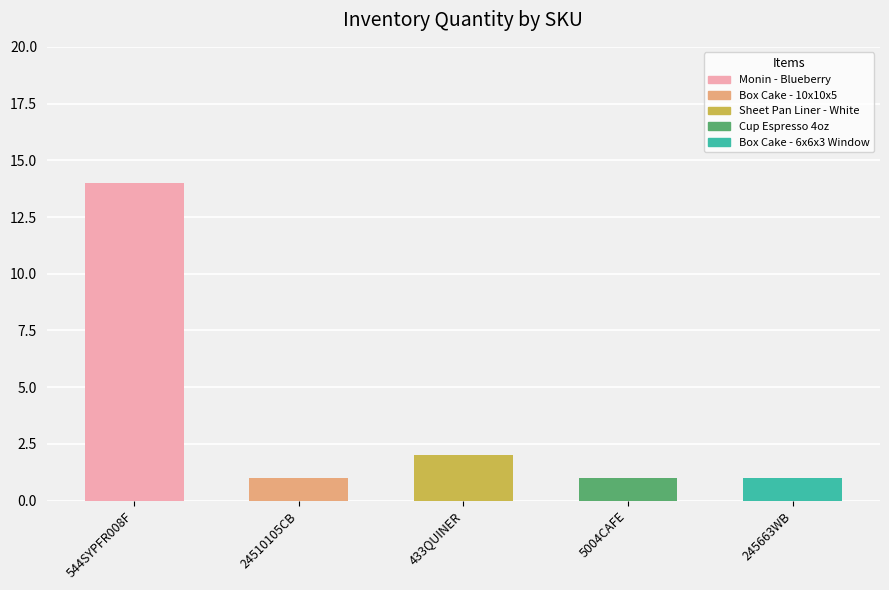

Reading left to right, what are all the values shown in this chart?

544SYPFR008F=14	24510105CB=1	433QUINER=2	5004CAFE=1	245663WB=1